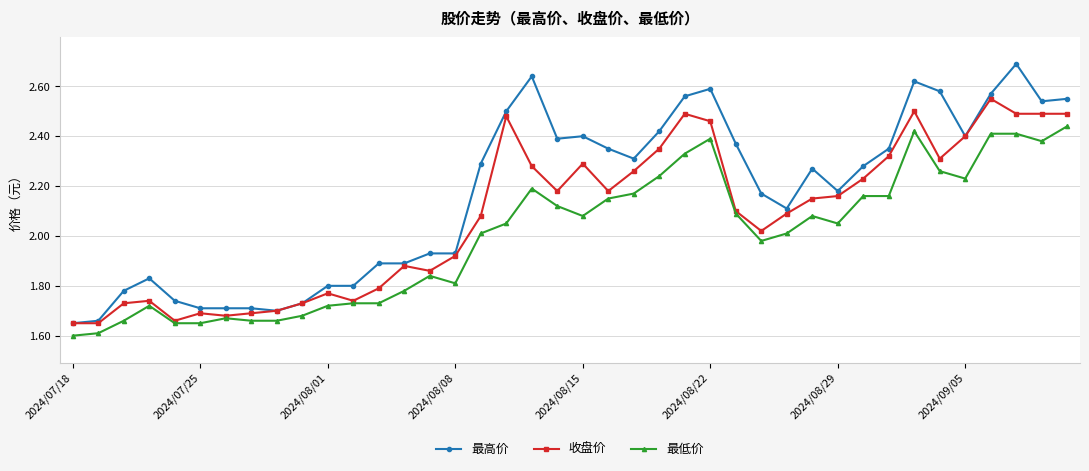

At how many categories does at least one series exceed 1?

40